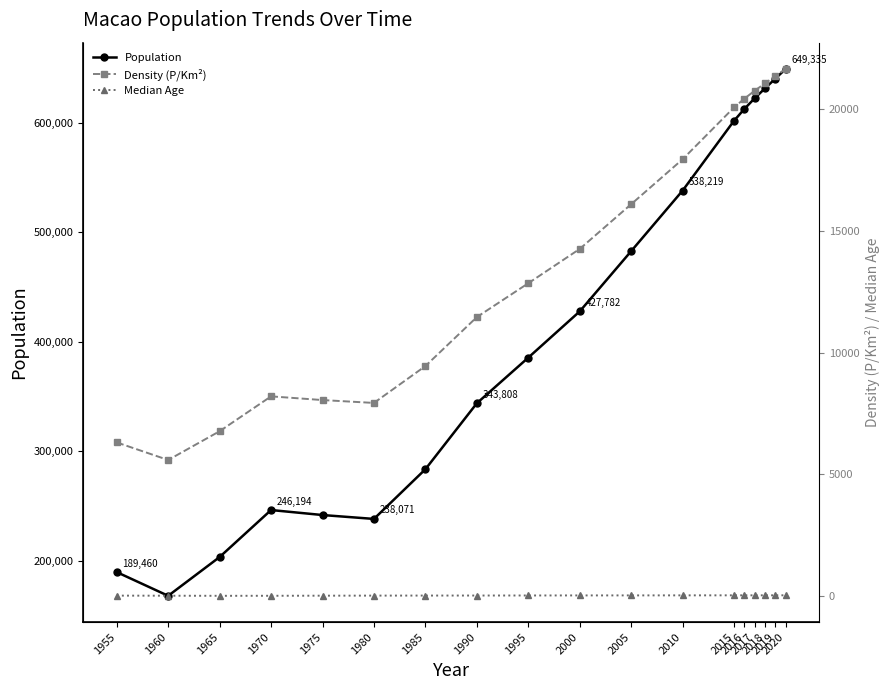

The Density (P/Km²) series shows 9767.6 at 1965. True or false?

False